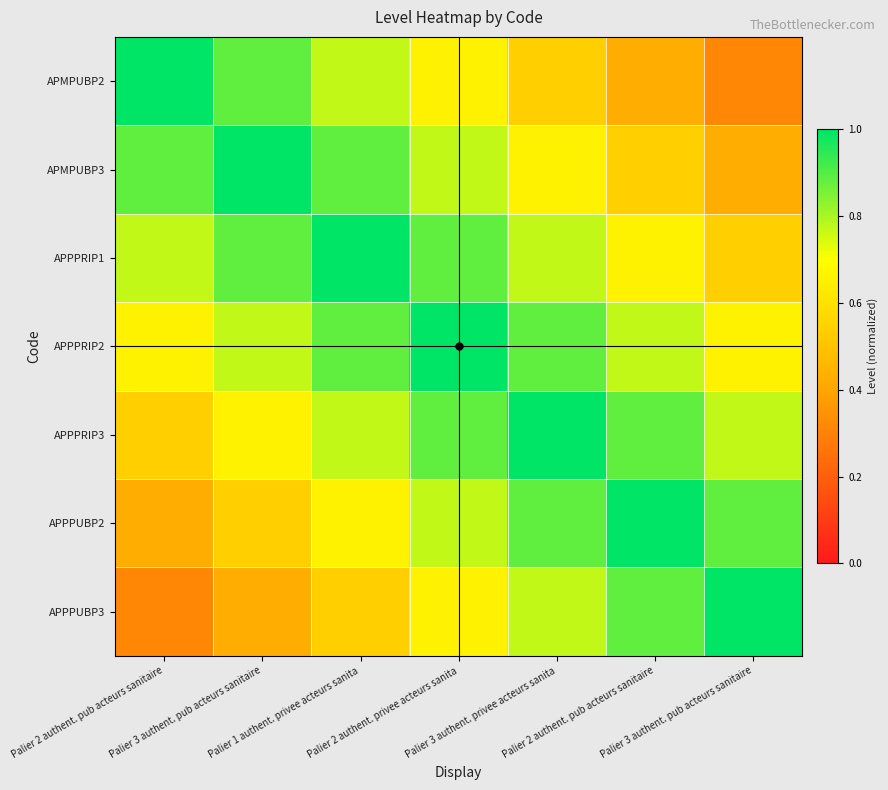

How many series are shown in this chart?

7